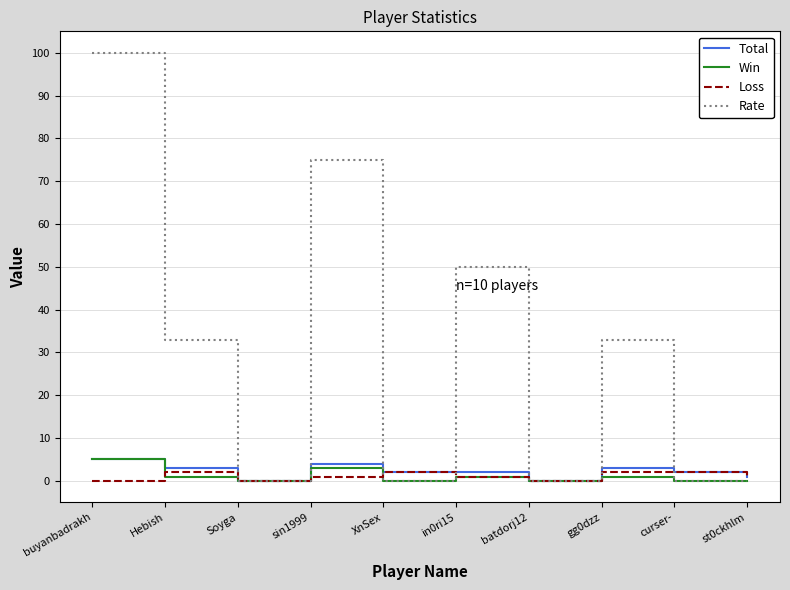

Which series has the widest spread of values?

Rate